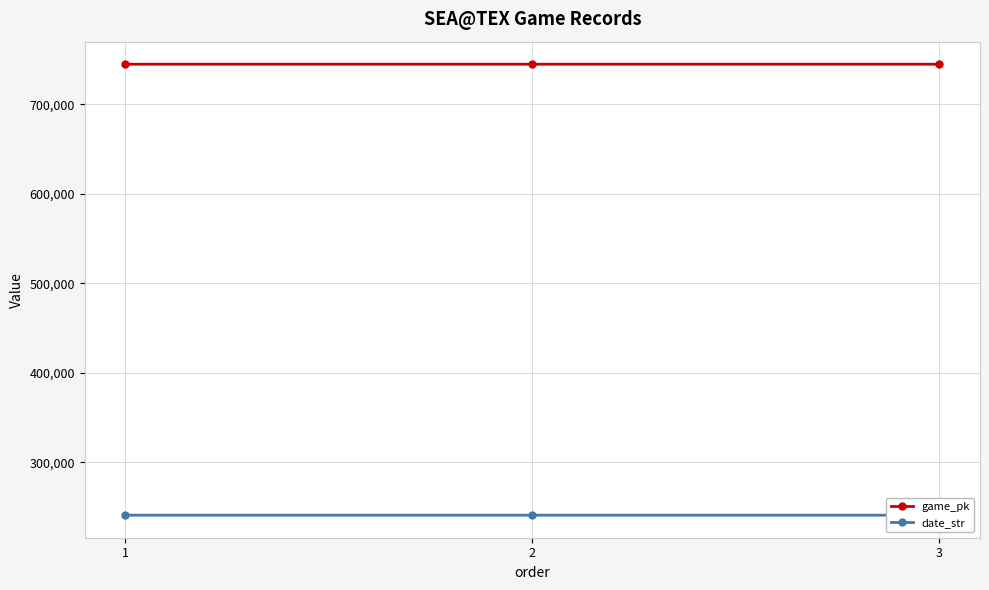

Does the chart have visible grid lines?

Yes